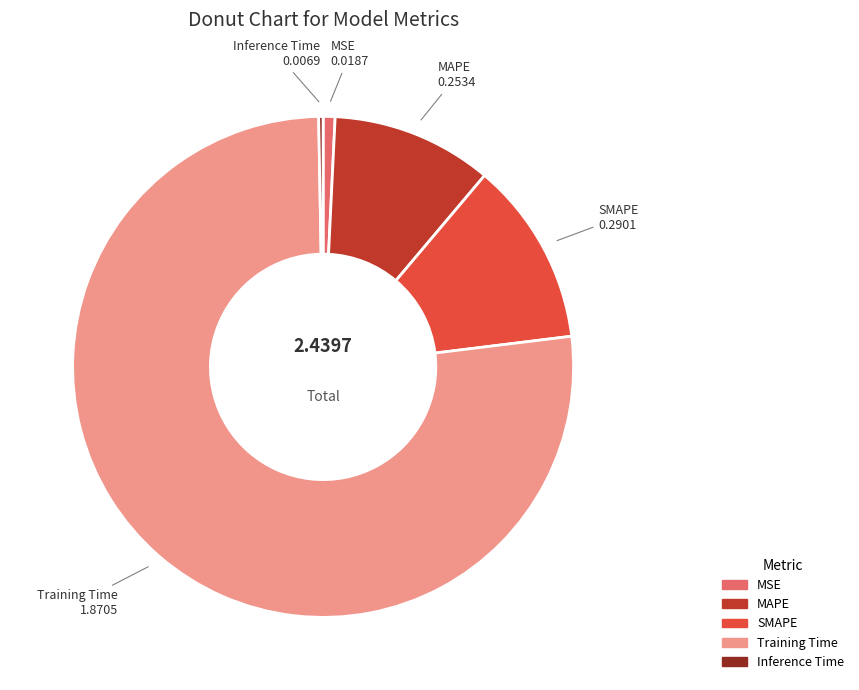

The Training Time slice represents 69% of the pie. True or false?

False